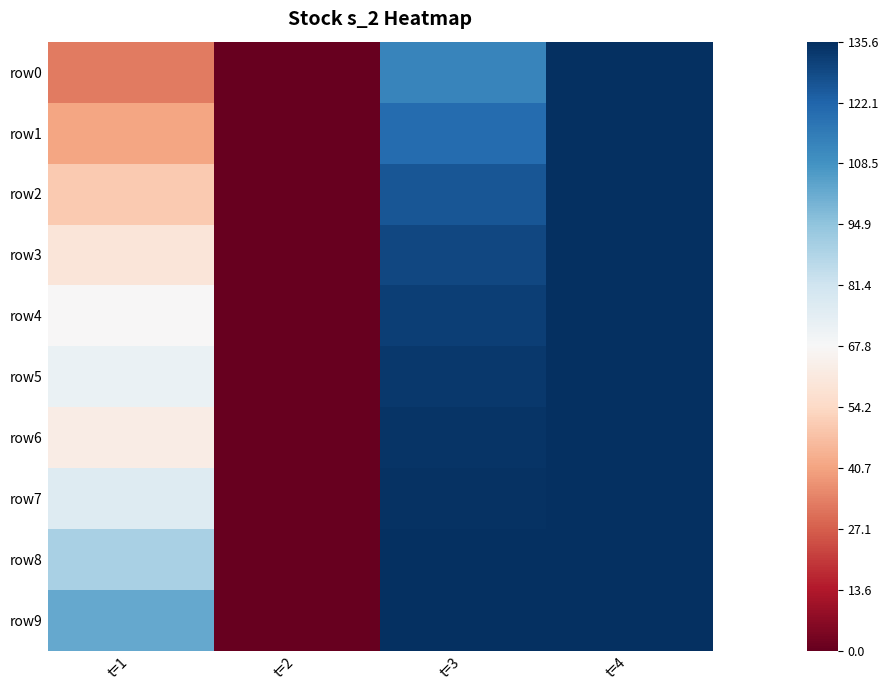

Reading right to left, list all the values displayed in this chart.

row0: t=4=1.0	t=3=0.7	t=2=-1.0	t=1=-0.5
row1: t=4=1.0	t=3=0.8	t=2=-1.0	t=1=-0.4
row2: t=4=1.0	t=3=0.9	t=2=-1.0	t=1=-0.3
row3: t=4=1.0	t=3=0.9	t=2=-1.0	t=1=-0.1
row4: t=4=1.0	t=3=0.9	t=2=-1.0	t=1=-0.0
row5: t=4=1.0	t=3=1.0	t=2=-1.0	t=1=0.1
row6: t=4=1.0	t=3=1.0	t=2=-1.0	t=1=-0.1
row7: t=4=1.0	t=3=1.0	t=2=-1.0	t=1=0.1
row8: t=4=1.0	t=3=1.0	t=2=-1.0	t=1=0.3
row9: t=4=1.0	t=3=1.0	t=2=-1.0	t=1=0.5